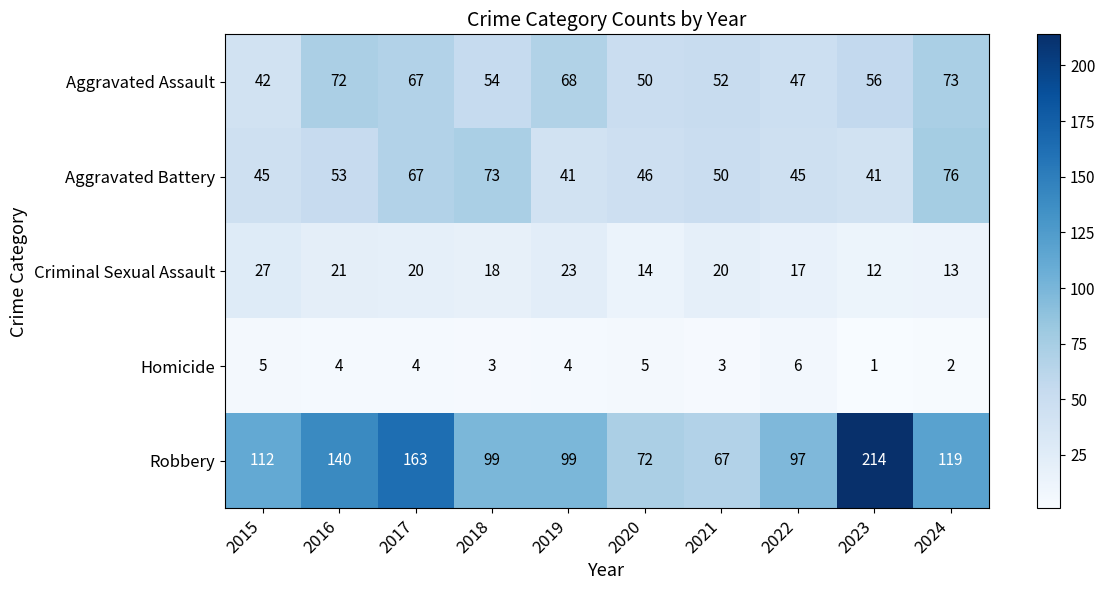

What is the difference between the second highest and second lowest values in the Homicide series?

3